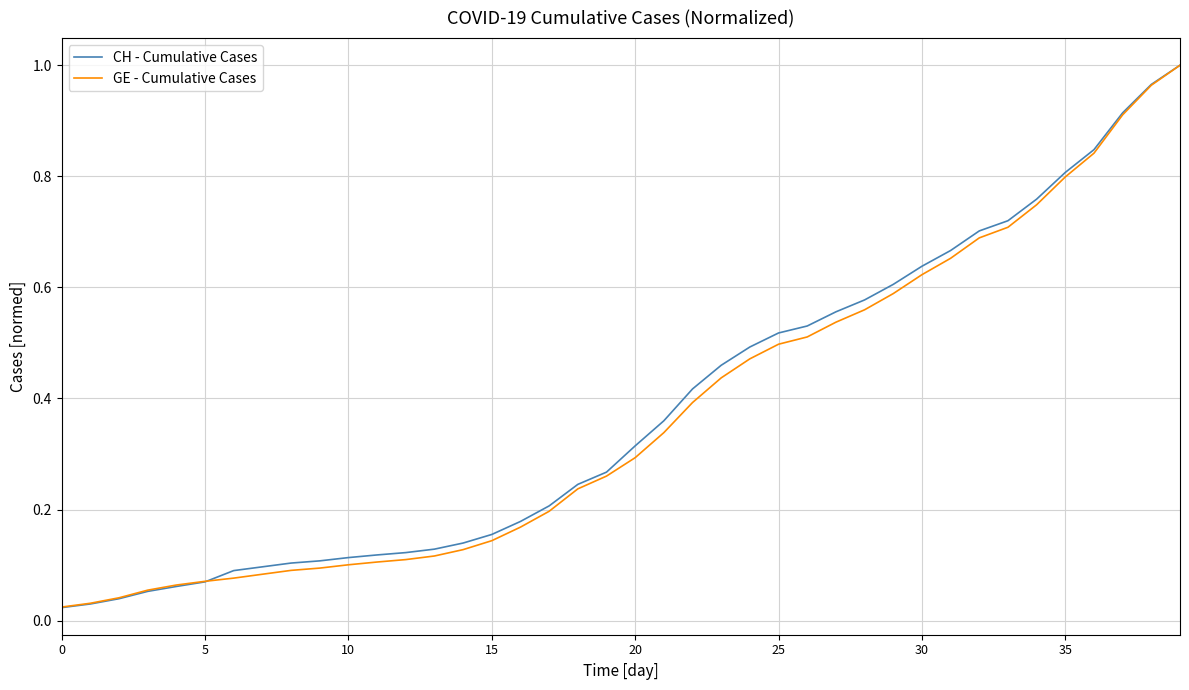

Which series has the largest range (max minus min)?

CH - Cumulative Cases